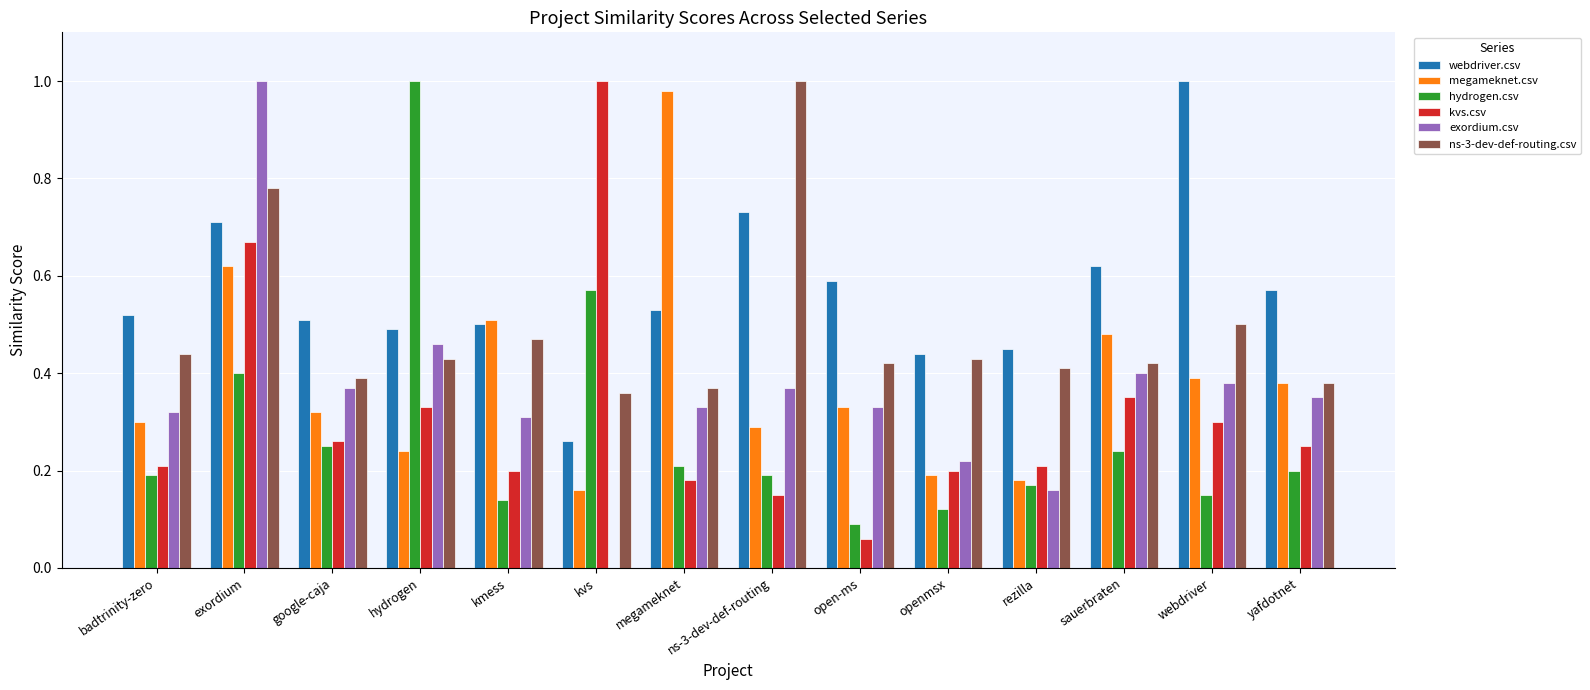

What is the sum of all exordium.csv values?

5.0